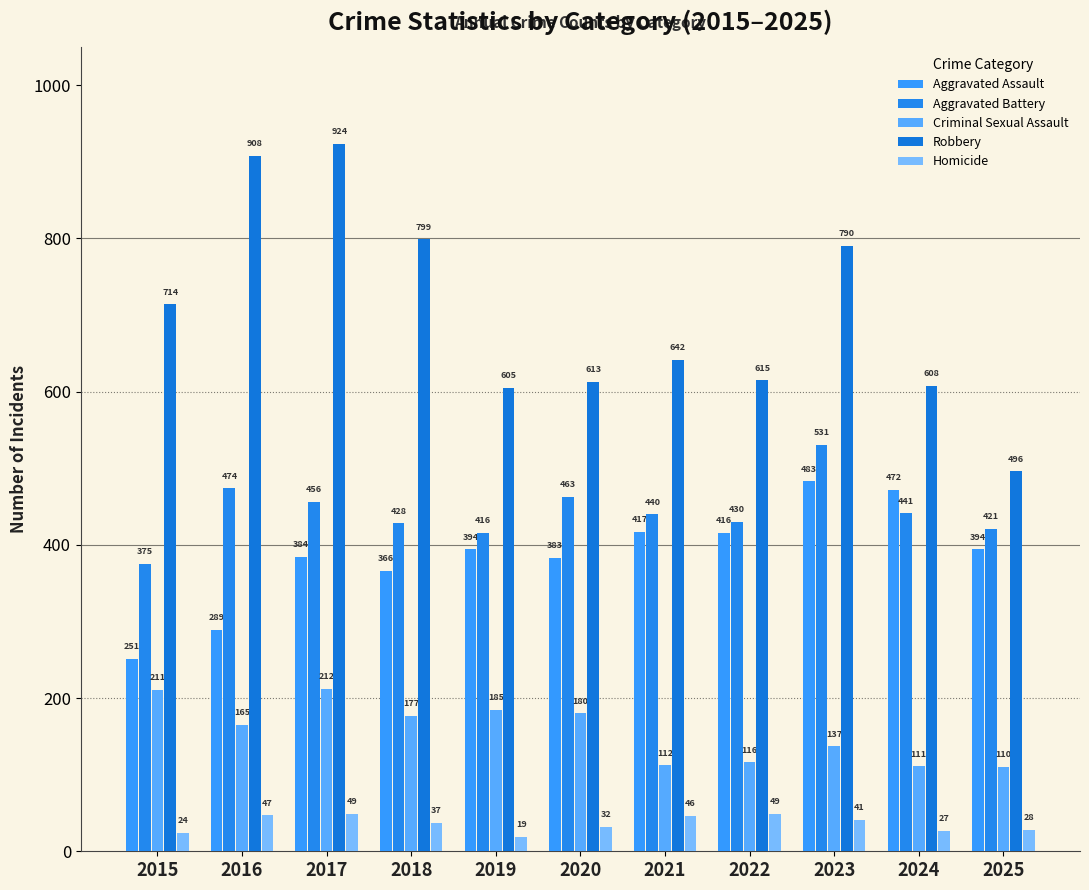

What is the difference between the maximum and minimum values in the Aggravated Battery series?

156